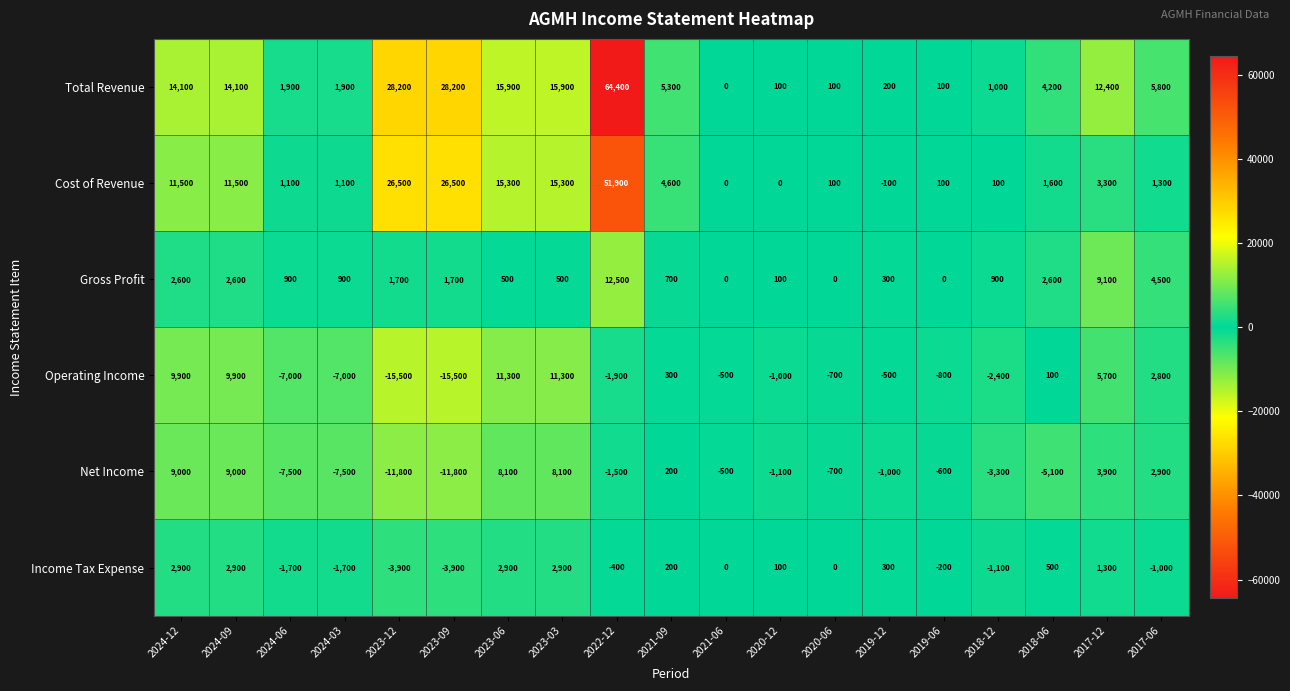

Which series has the largest range (max minus min)?

Total Revenue